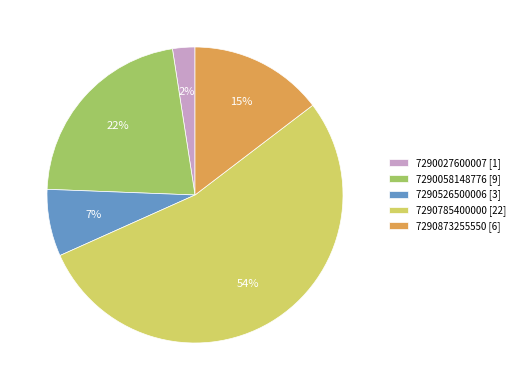

Between 7290058148776 [9] and 7290785400000 [22], which is larger?

7290785400000 [22]